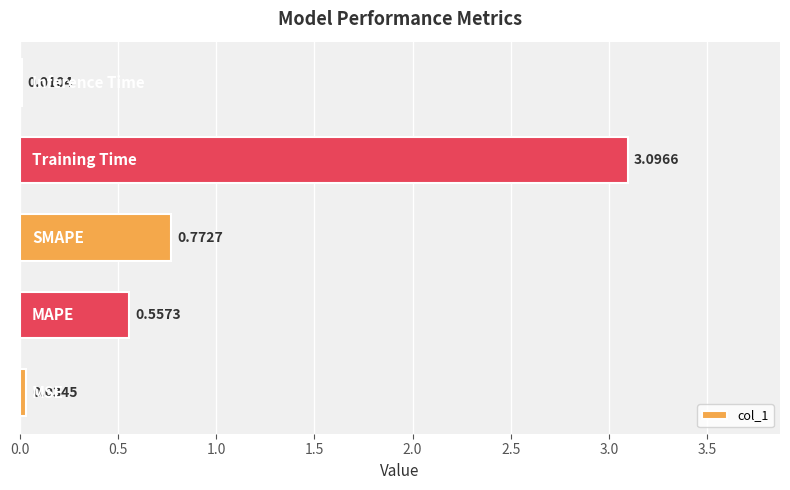

What is the sum of all values?

4.5